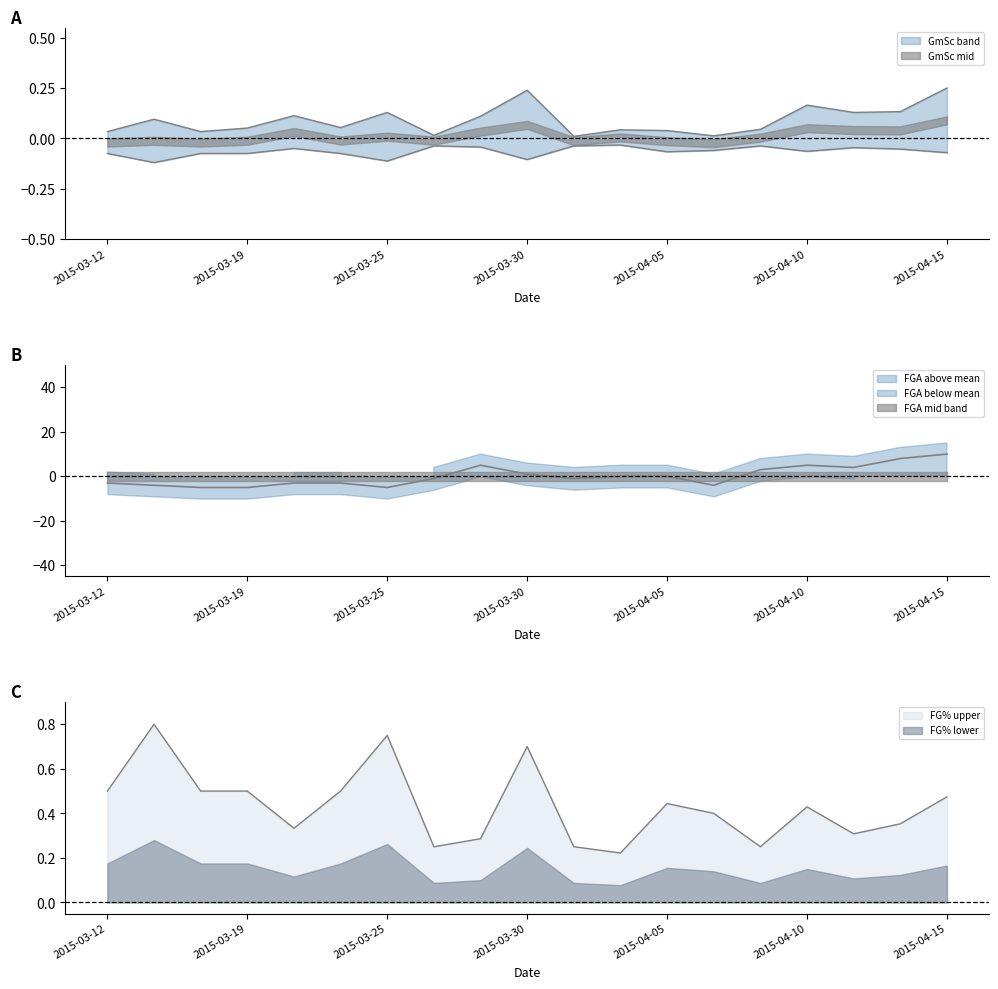

Which series has the largest range (max minus min)?

FGA